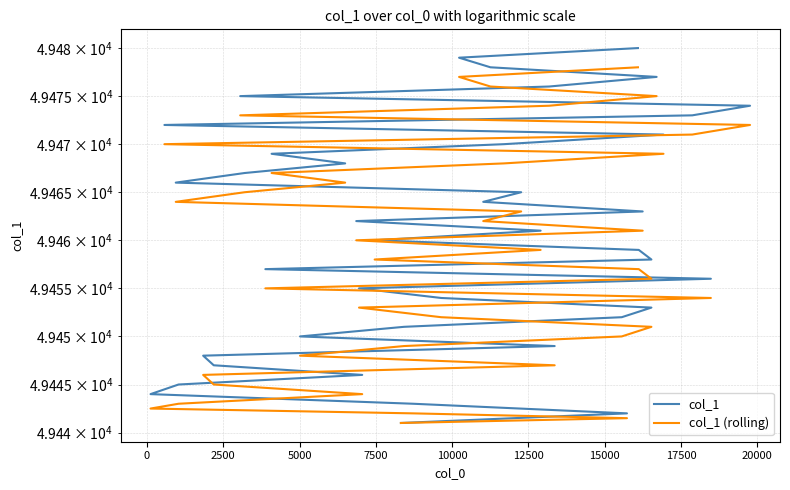

Which has a higher value, 17500 or 2500?

17500